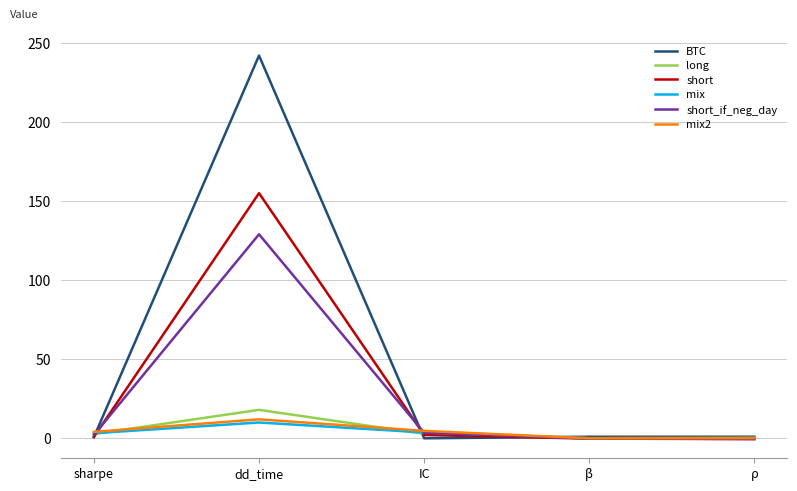

What is the greatest value displayed?

242.0